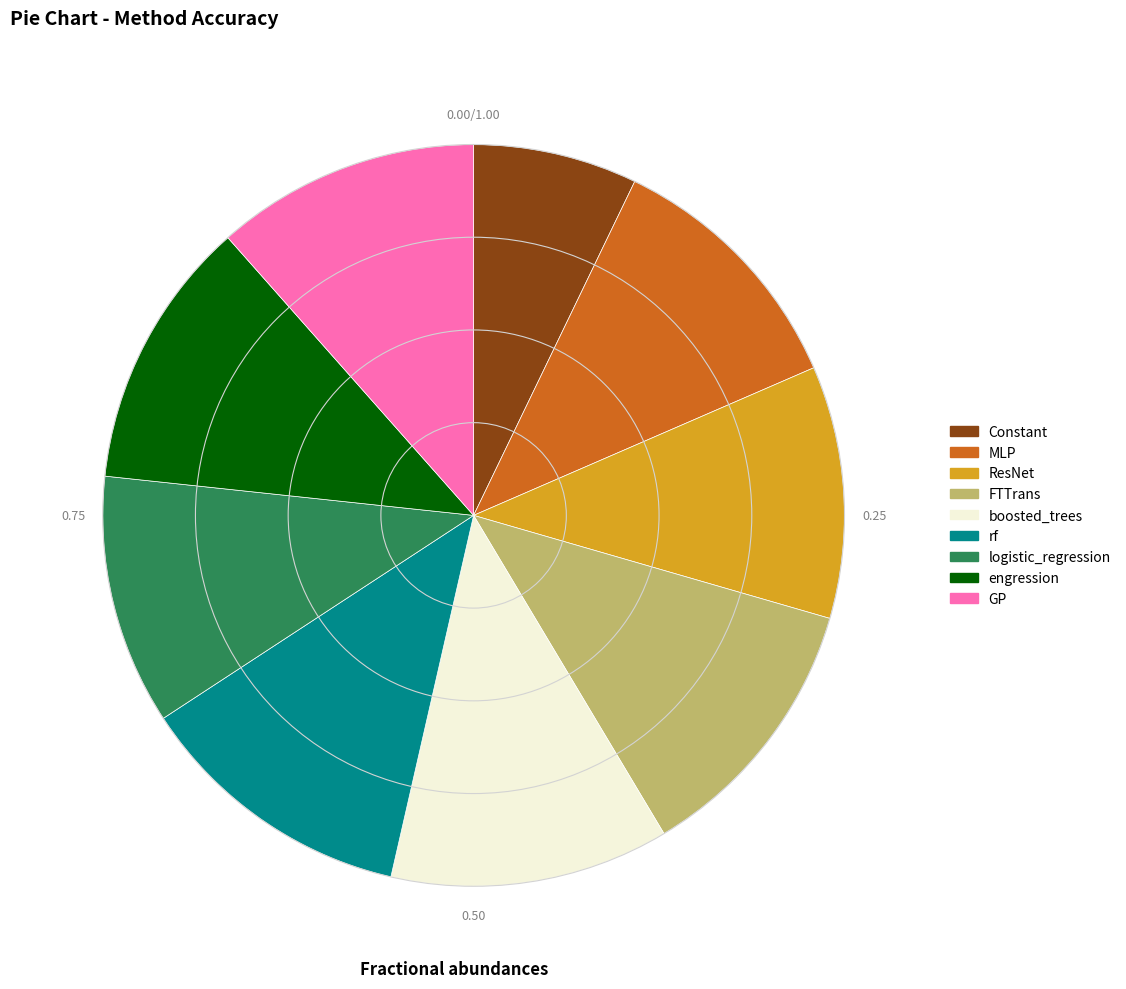

What is the smallest slice in the pie chart?

Constant